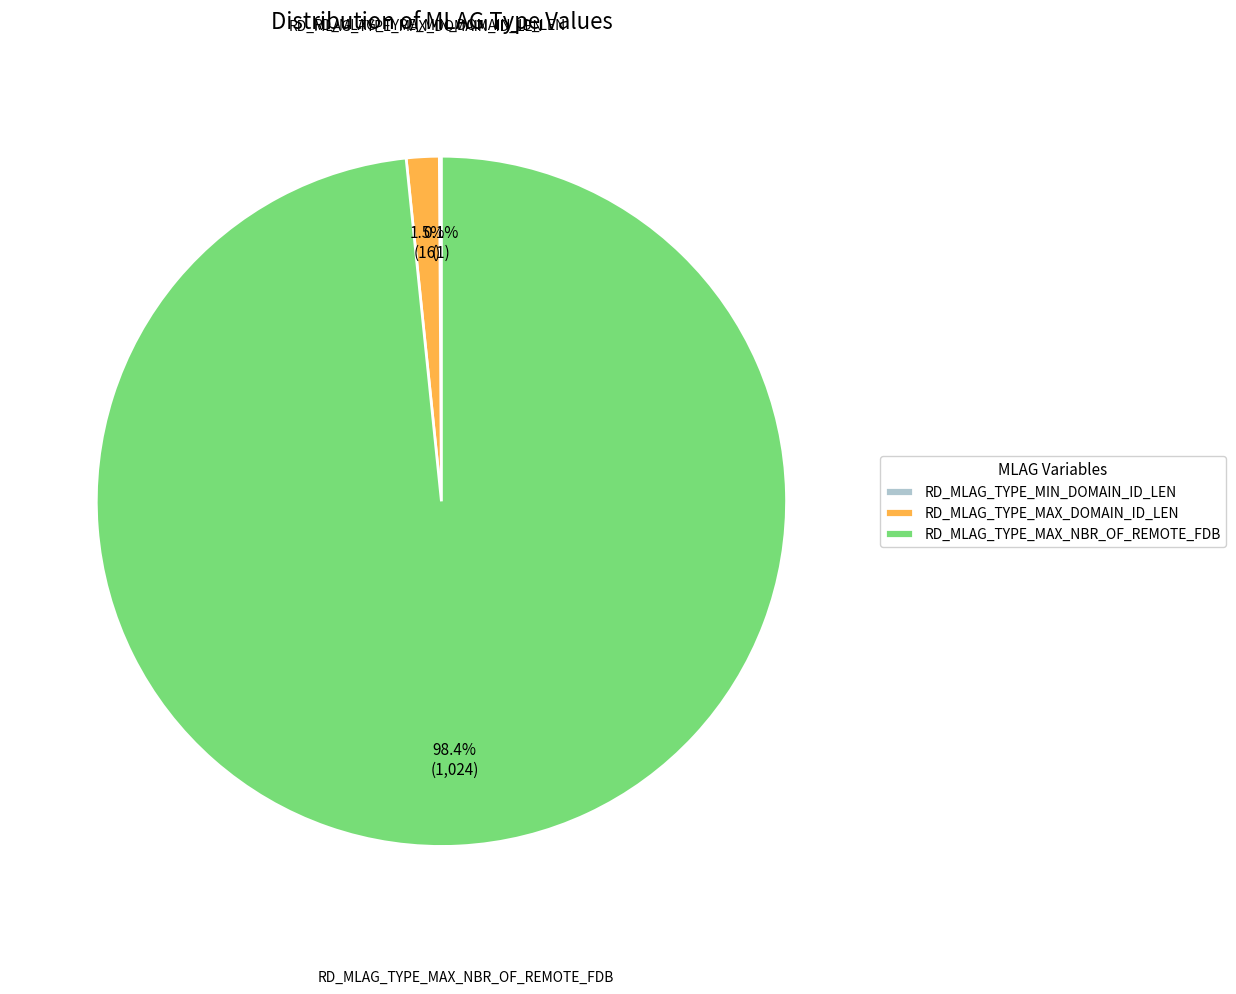

What percentage is NOT represented by RD_MLAG_TYPE_MAX_NBR_OF_REMOTE_FDB?

1.6%